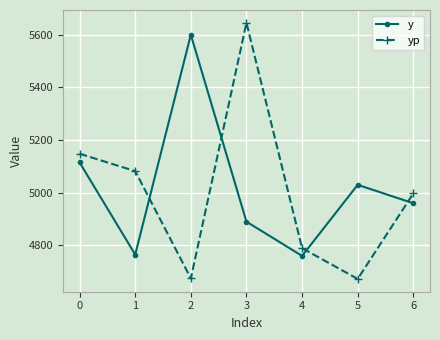

What is the value of the y point at the 5th from the left?

4760.0